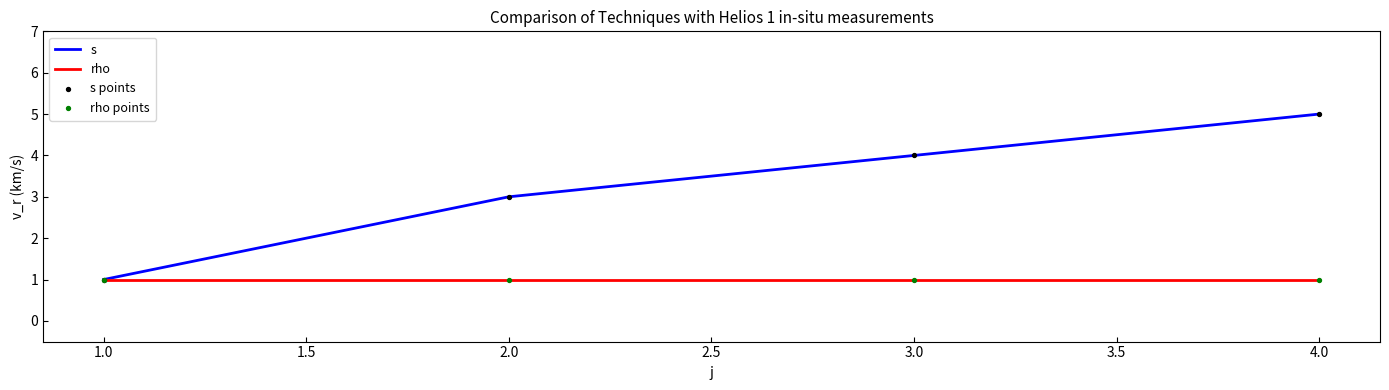

Is the value of s at 2.0 greater than the value of rho at 1.0?

Yes